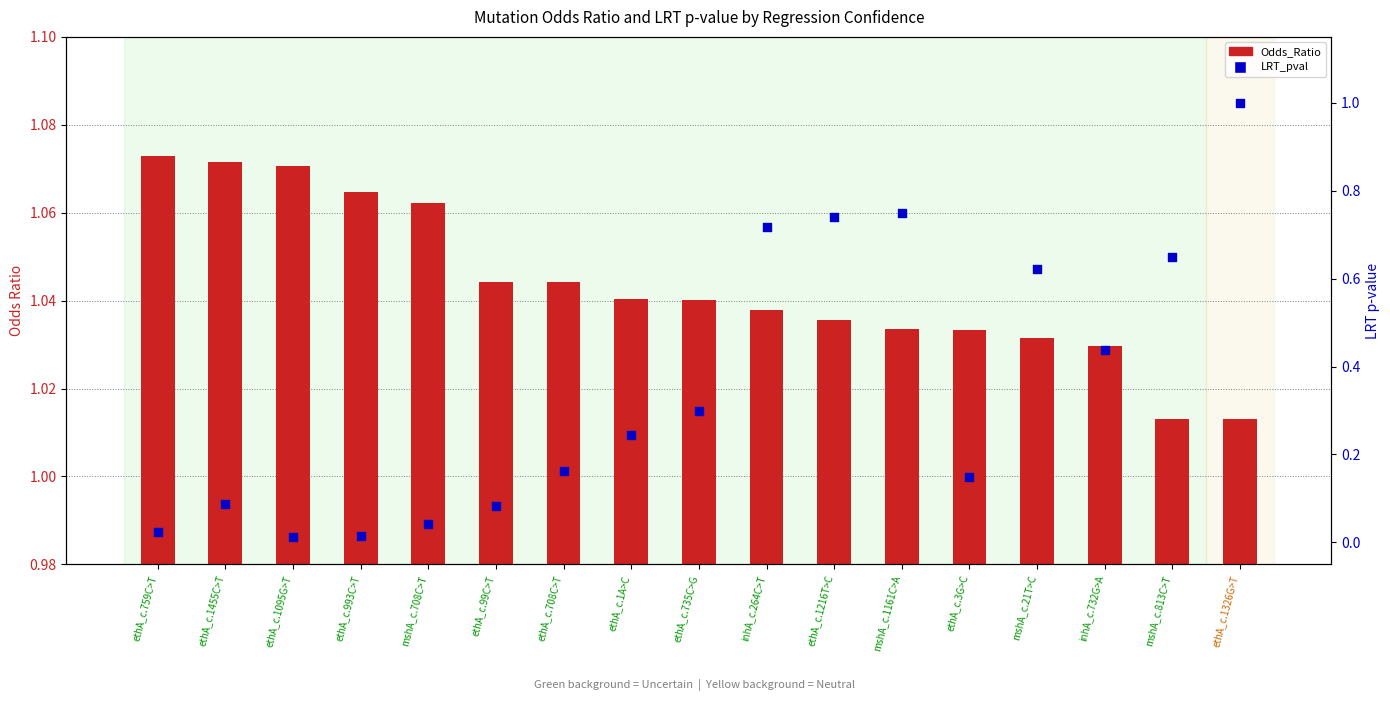

Which series has the largest total across all categories?

Odds_Ratio